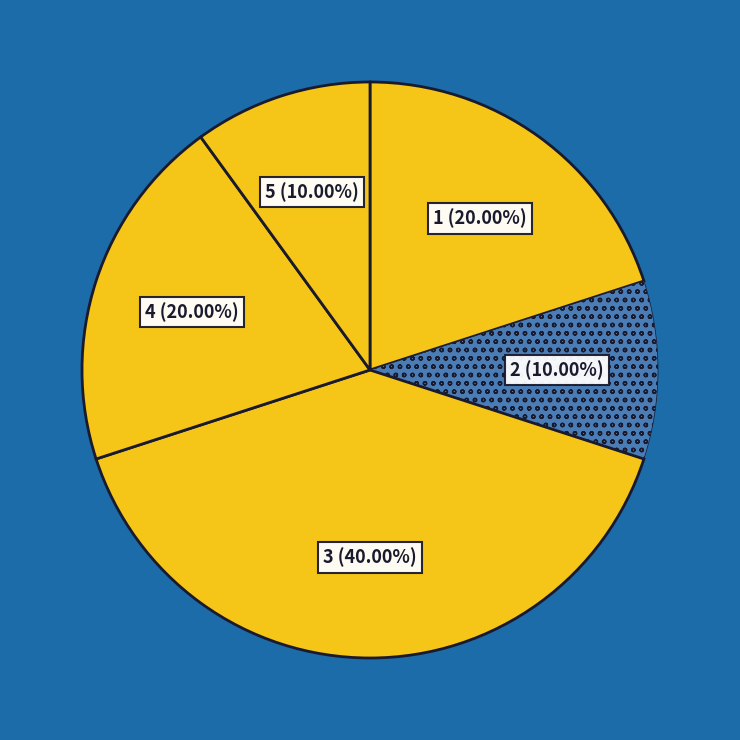

Do 4 and 2 together represent more than half of the pie?

No